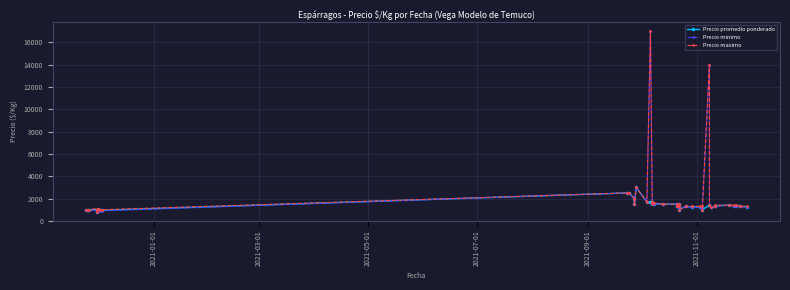

What is the lowest value of the Precio minimo series?

800